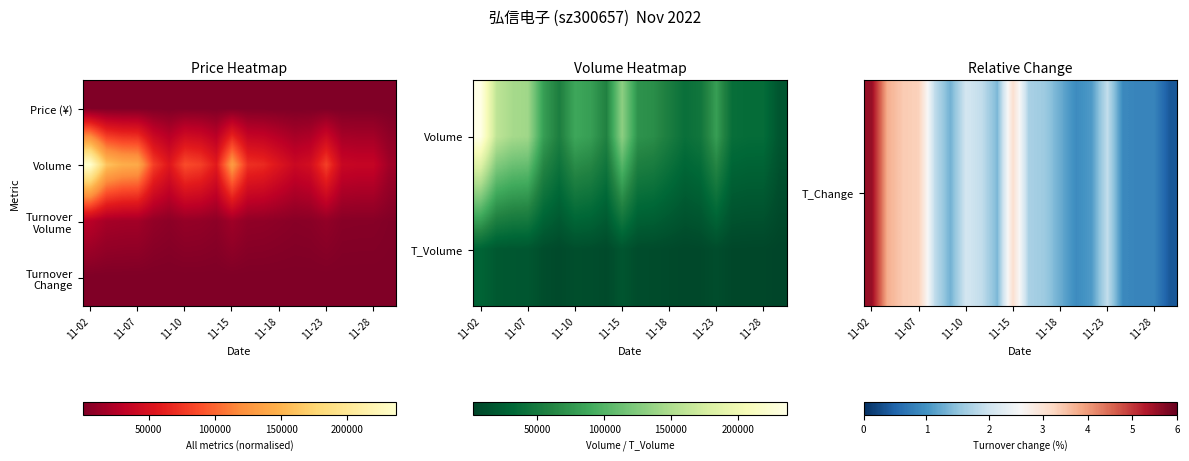

How many data points in T_Volume are less than 8634?

10